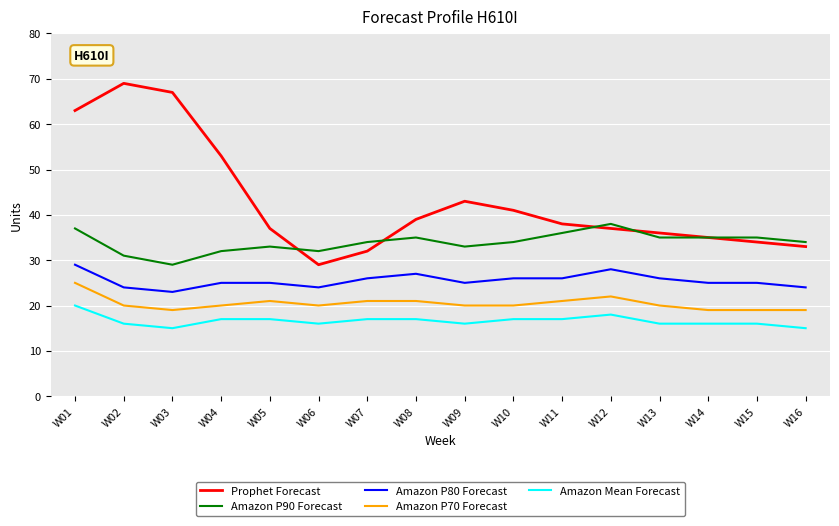

Is the value of Prophet Forecast at W04 greater than the value of Amazon P80 Forecast at W07?

Yes